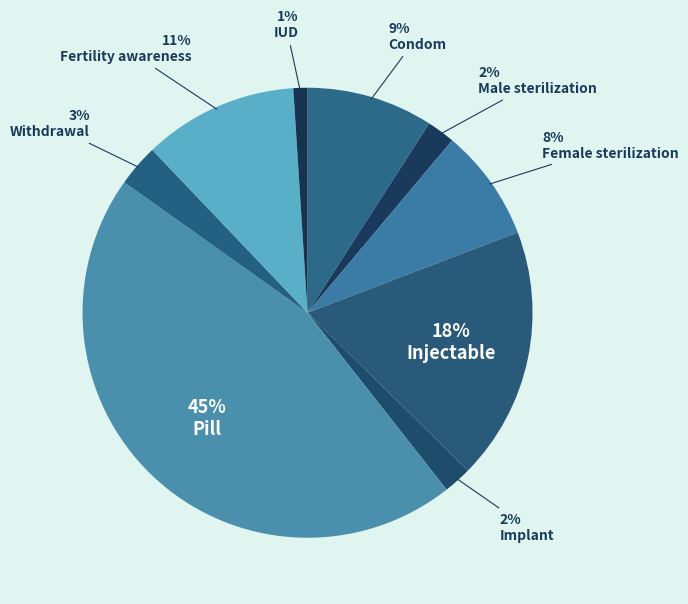

The Pill slice represents 45% of the pie. True or false?

True